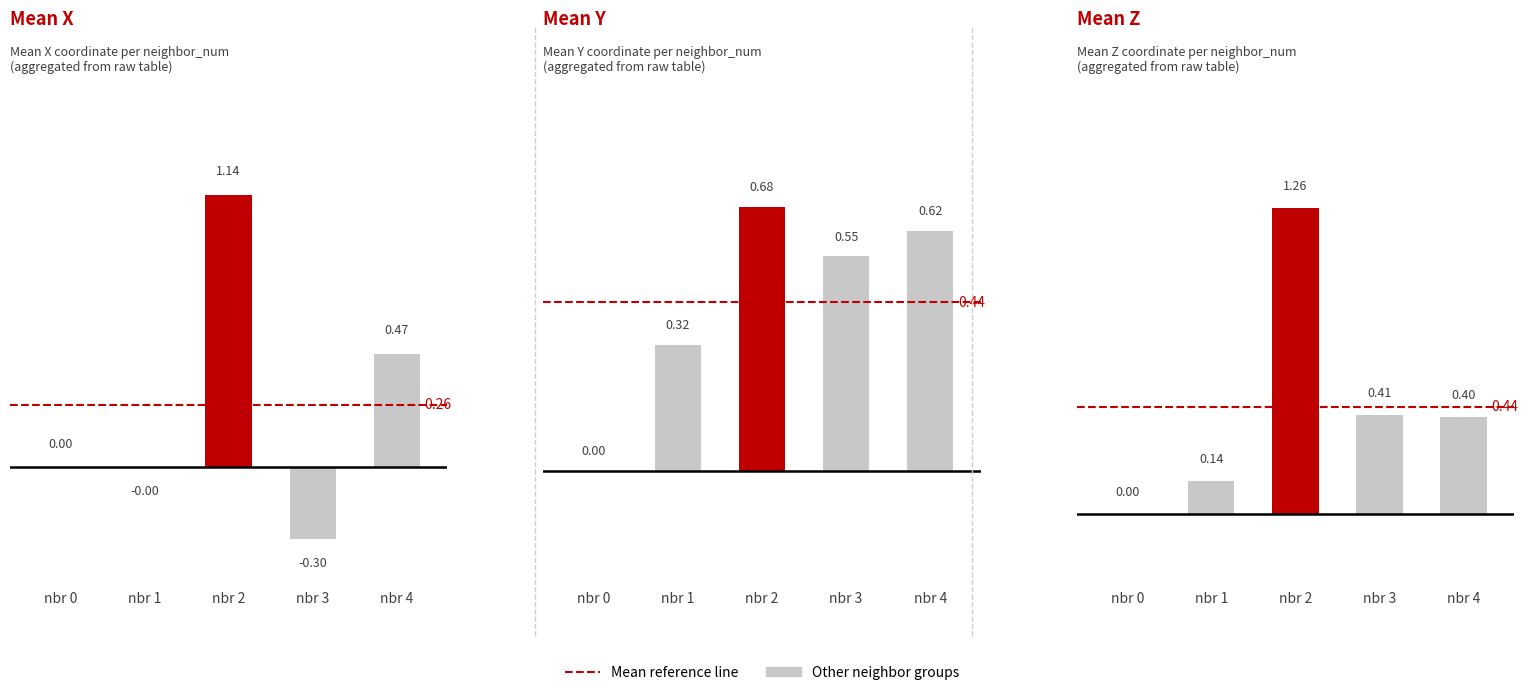

What is the ratio of the value at nbr 3 to the value at nbr 2?

0.3